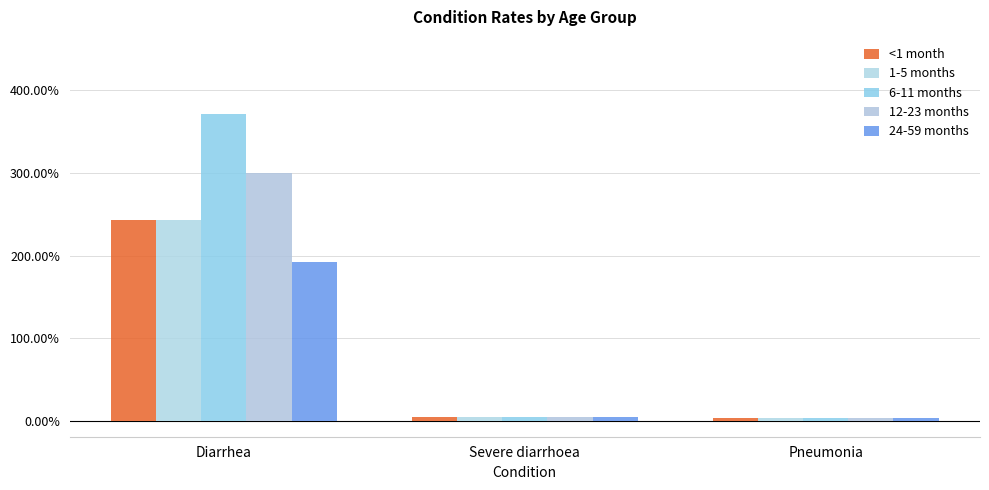

What is the sum of all 1-5 months values?

2.5